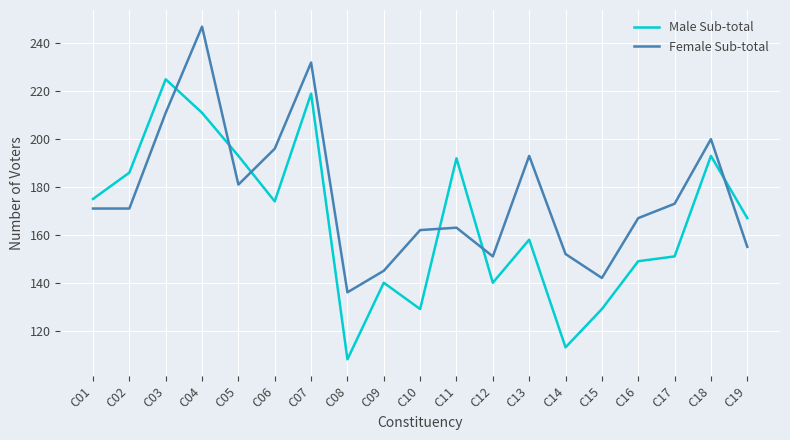

Rank the series at C02 from highest to lowest value.

Male Sub-total, Female Sub-total